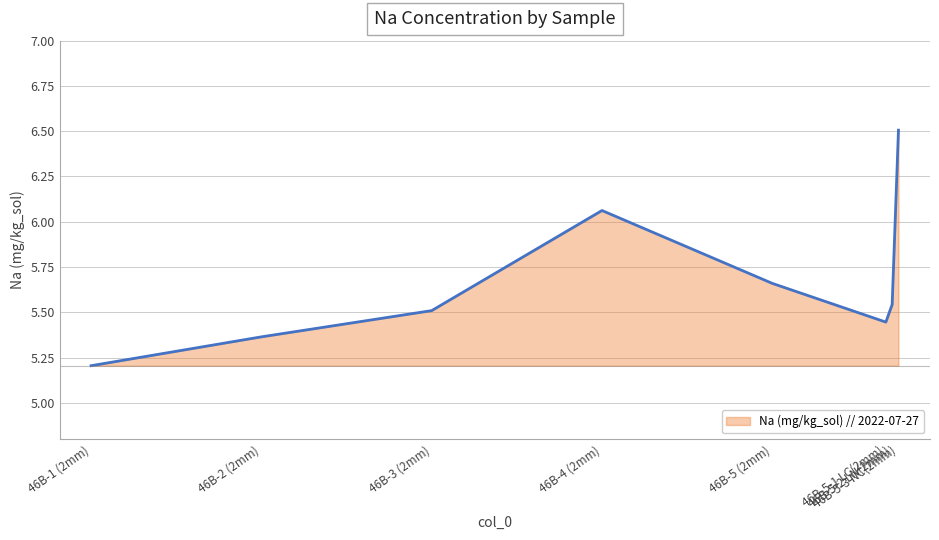

Which label corresponds to the largest value in the chart?

46B-5-3 NC(2mm)